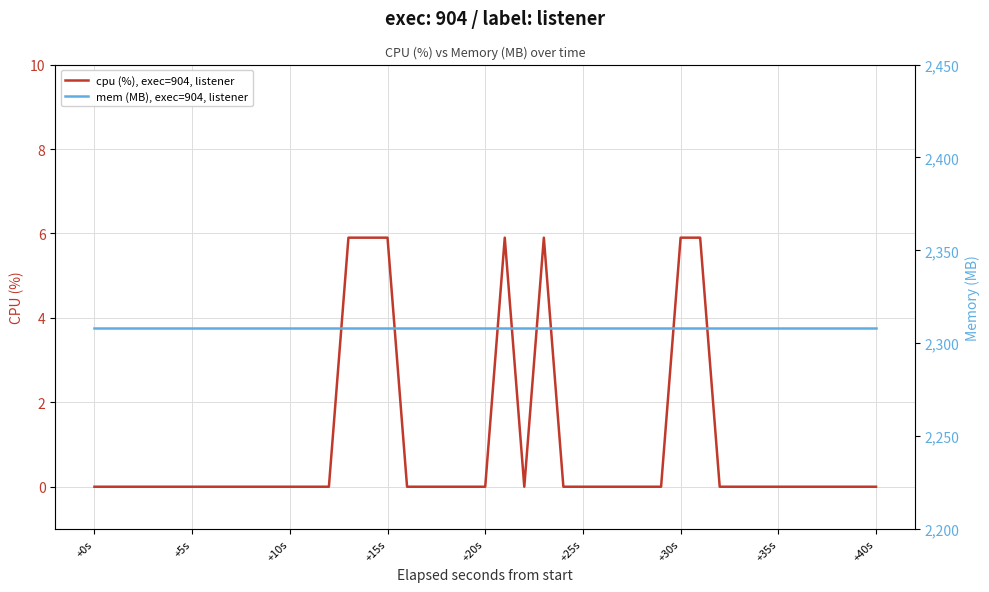

What is the maximum value for cpu (%), exec=904, listener?

5.9